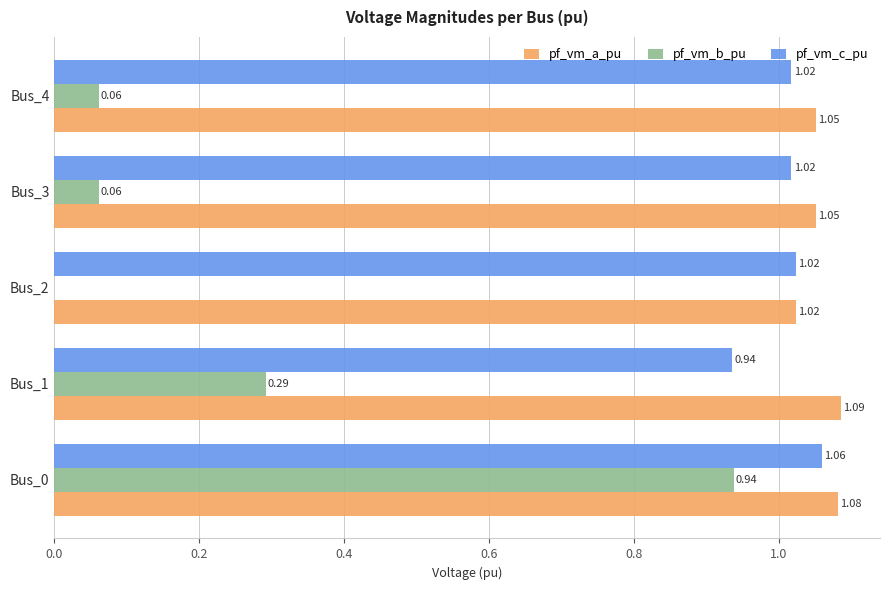

What is the sum of all pf_vm_c_pu values?

5.1